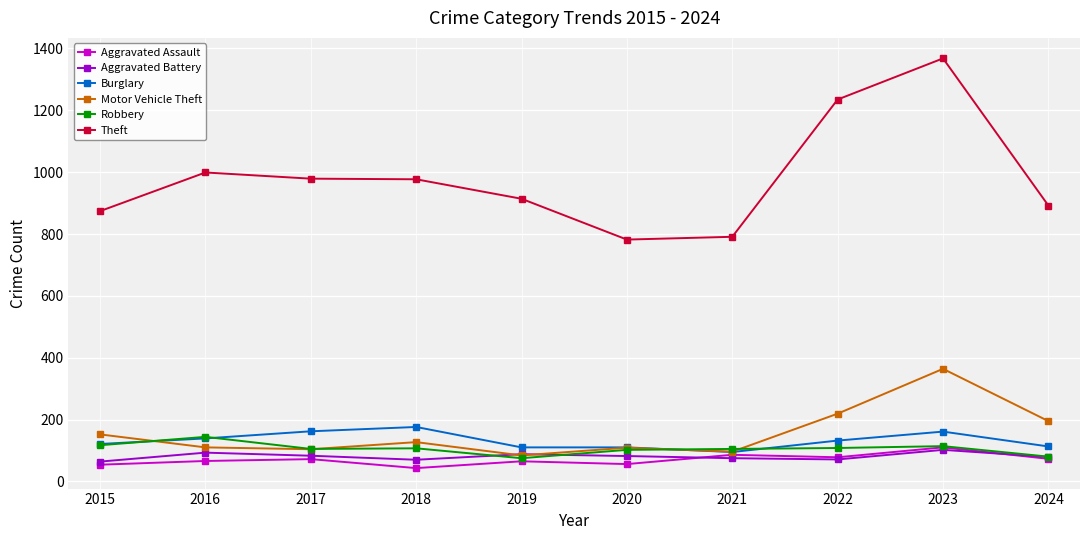

What is the total value across all series at 2019?

1336